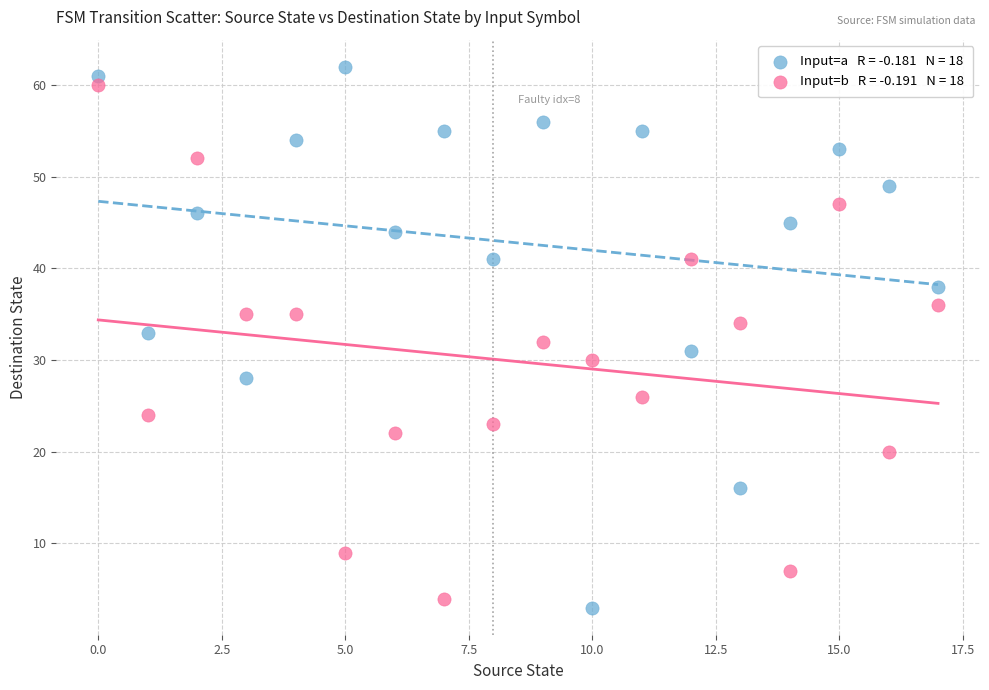

Across all data points, what is the range of Y values (max minus min)?

59